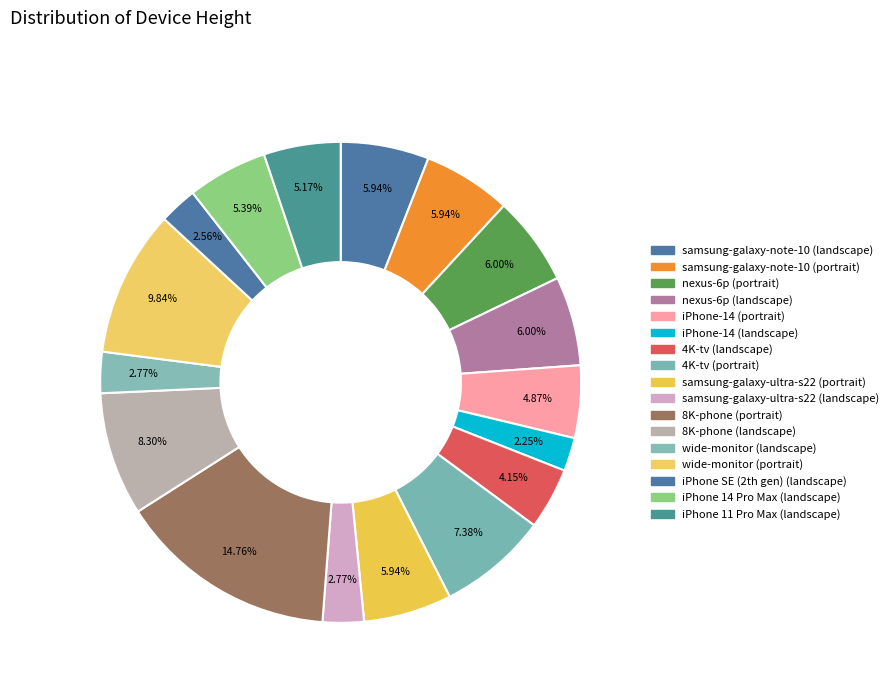

How many segments does this pie chart have?

17